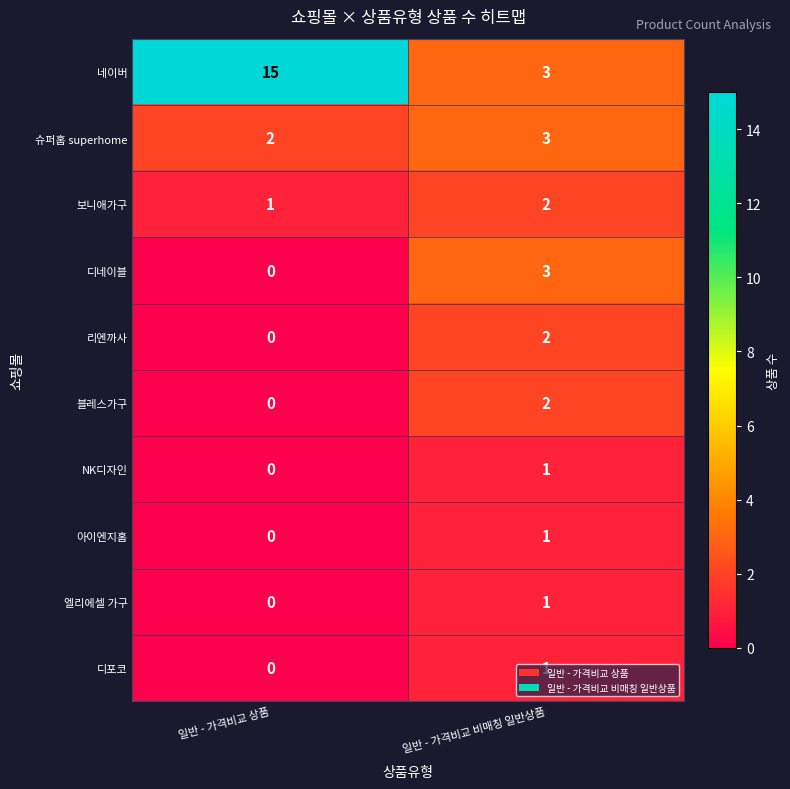

Where is 슈퍼홈 superhome nearest to the value 2?

일반 - 가격비교 상품